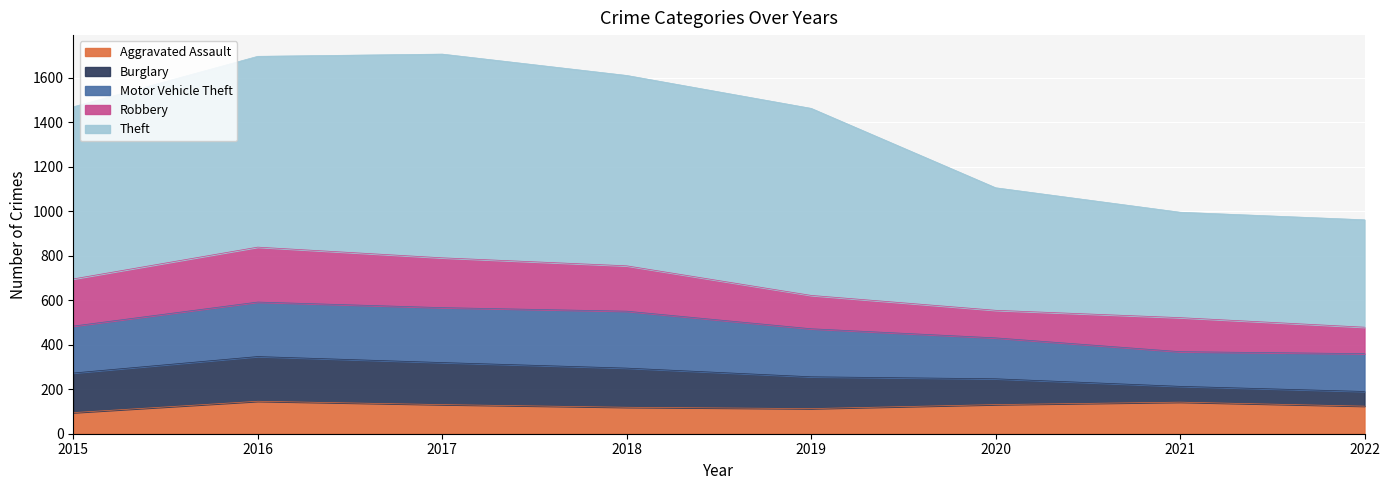

Reading left to right, transcribe all the data shown in this chart.

Aggravated Assault: 95	146	131	119	113	131	142	124
Burglary: 178	201	189	176	143	116	71	66
Motor Vehicle Theft: 211	245	247	256	216	184	156	170
Robbery: 212	247	224	204	150	124	153	119
Theft: 774	858	916	856	841	551	474	483